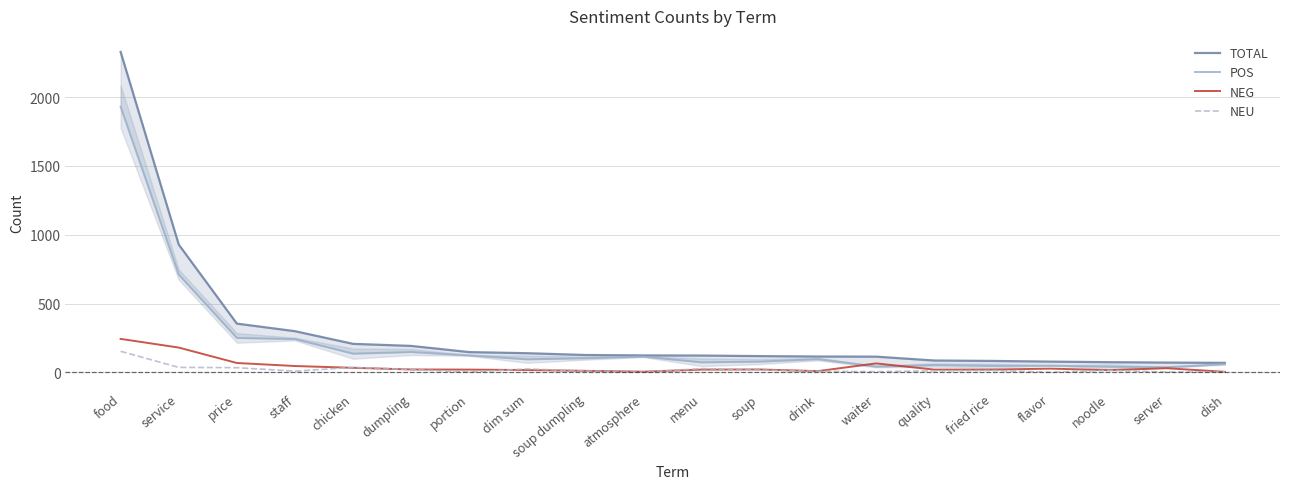

What is the label of the 20th point from the right?

food